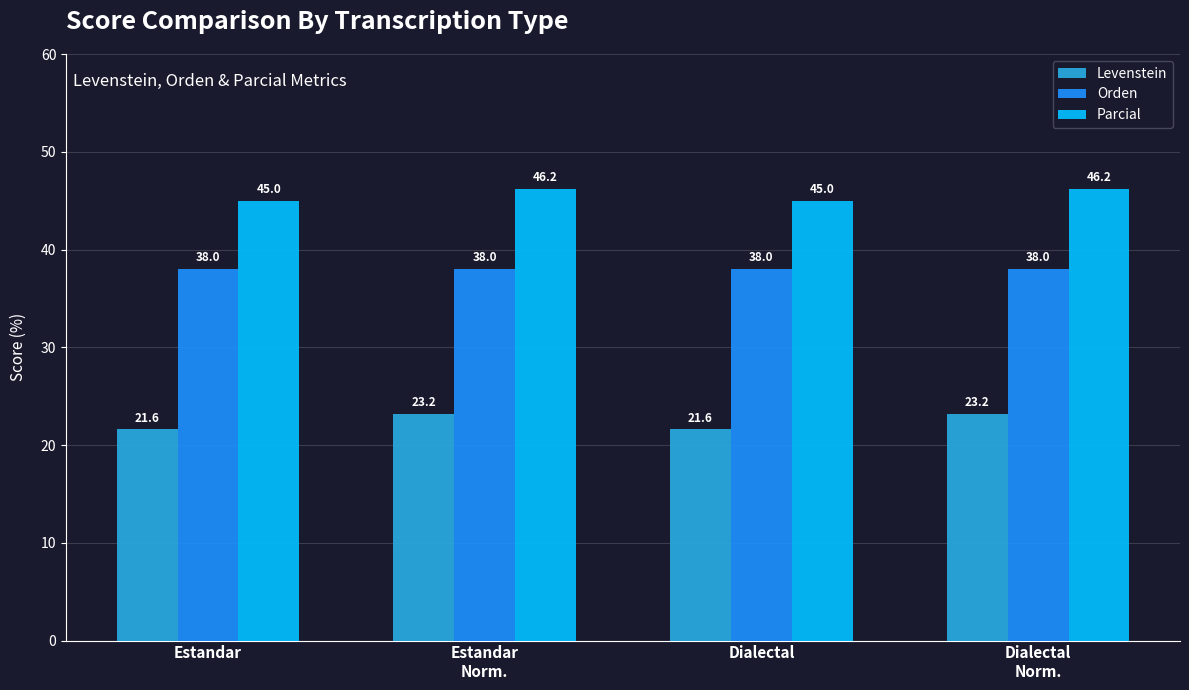

What is the greatest value displayed?

46.2